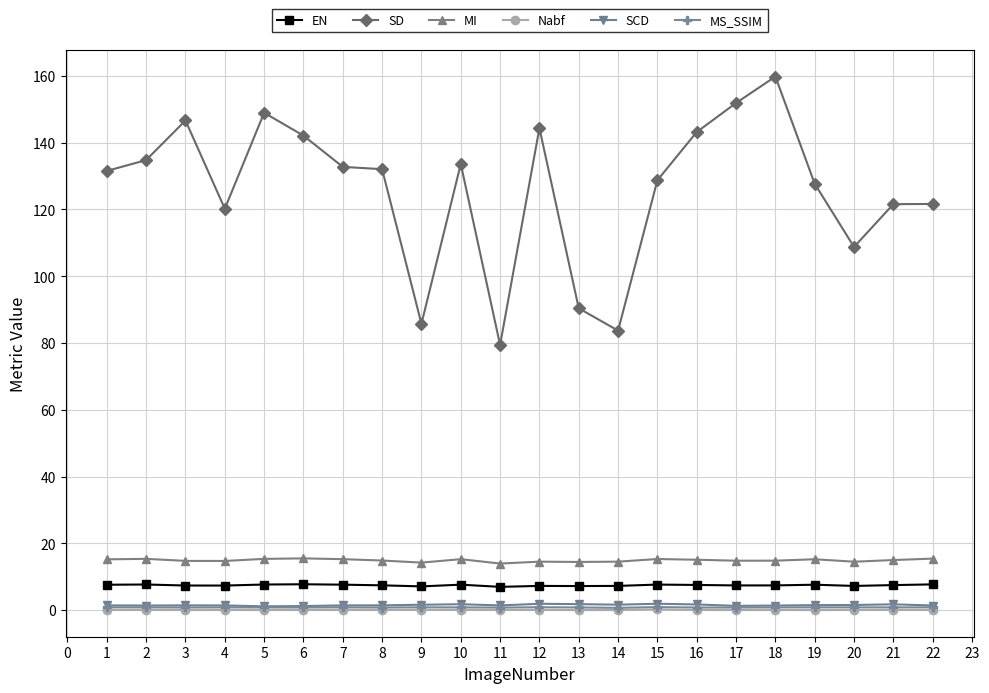

How many lines are shown in the chart?

6